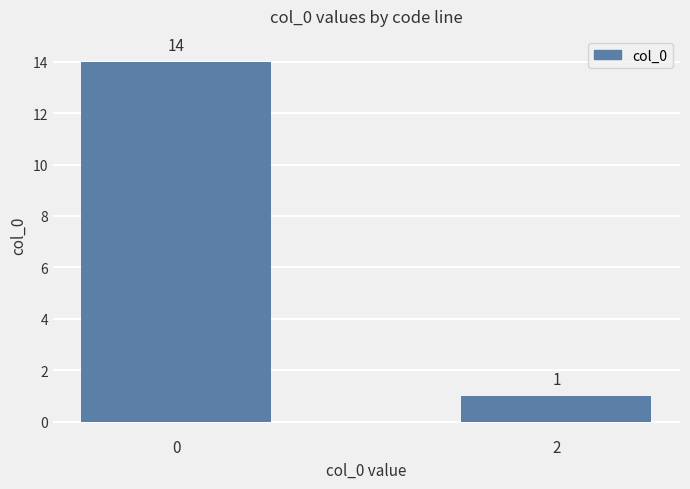

Where is the data nearest to the value 7?

2